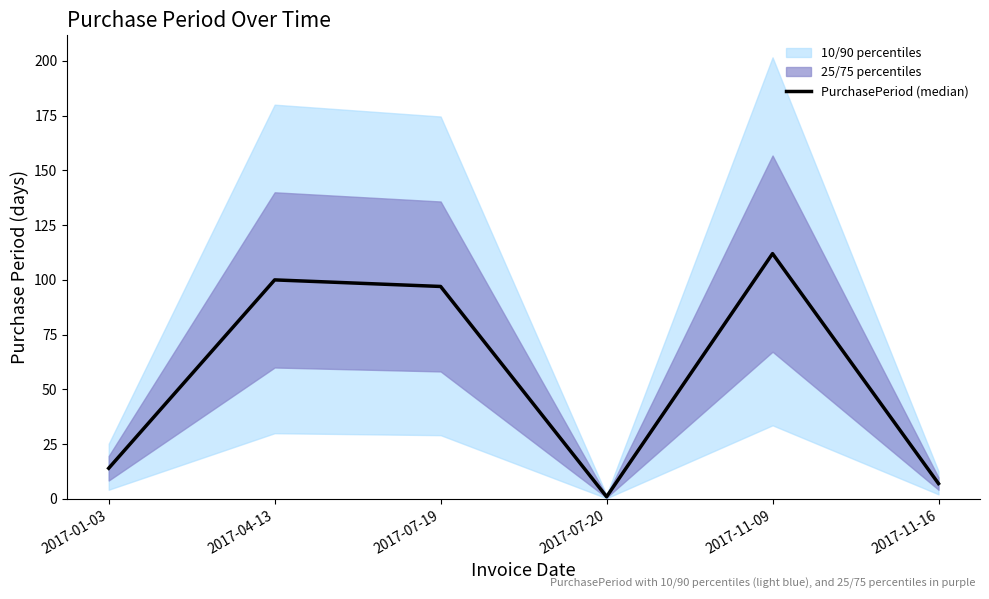

Count the number of values greater than 97.

2